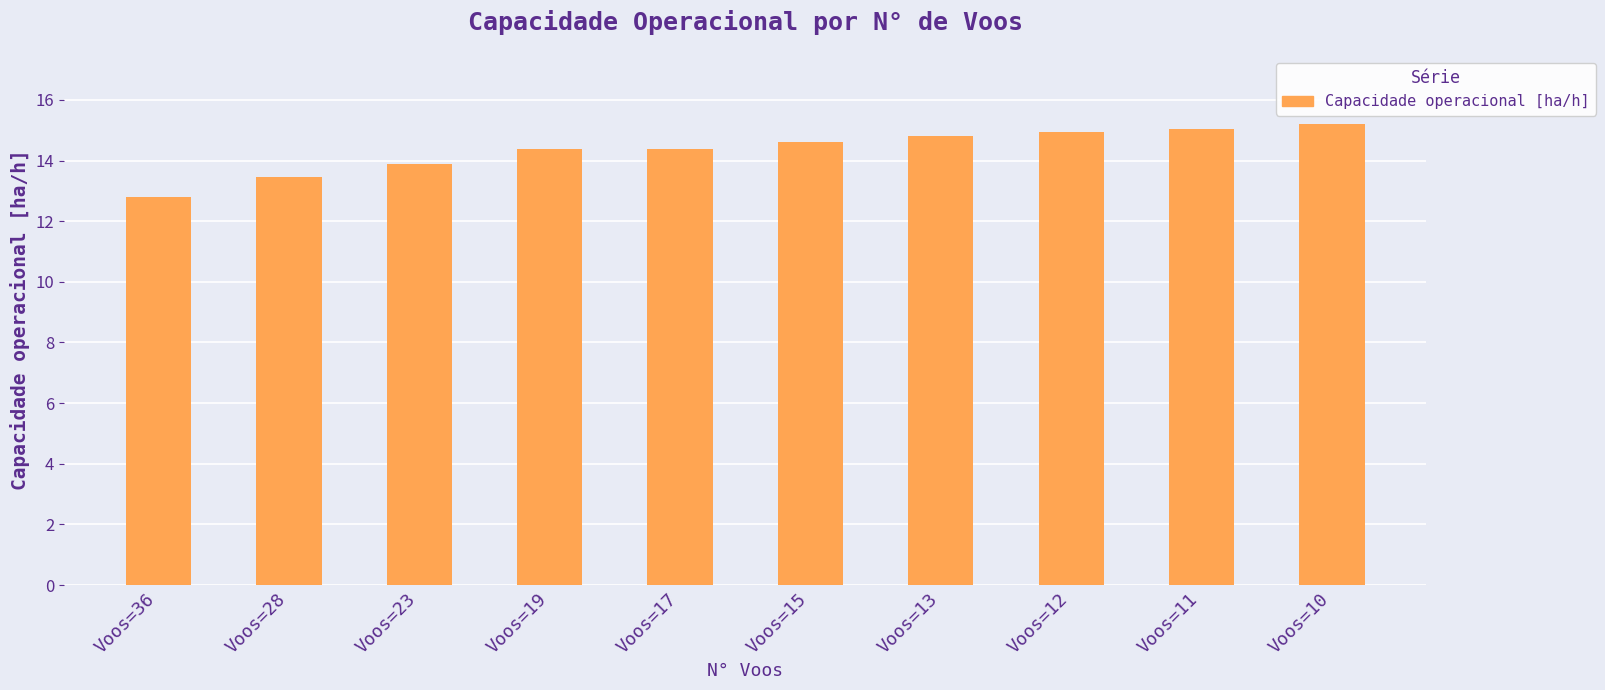

Reading left to right, extract all data points from this chart.

Voos=36=12.8	Voos=28=13.5	Voos=23=13.9	Voos=19=14.4	Voos=17=14.4	Voos=15=14.6	Voos=13=14.8	Voos=12=14.9	Voos=11=15.0	Voos=10=15.2